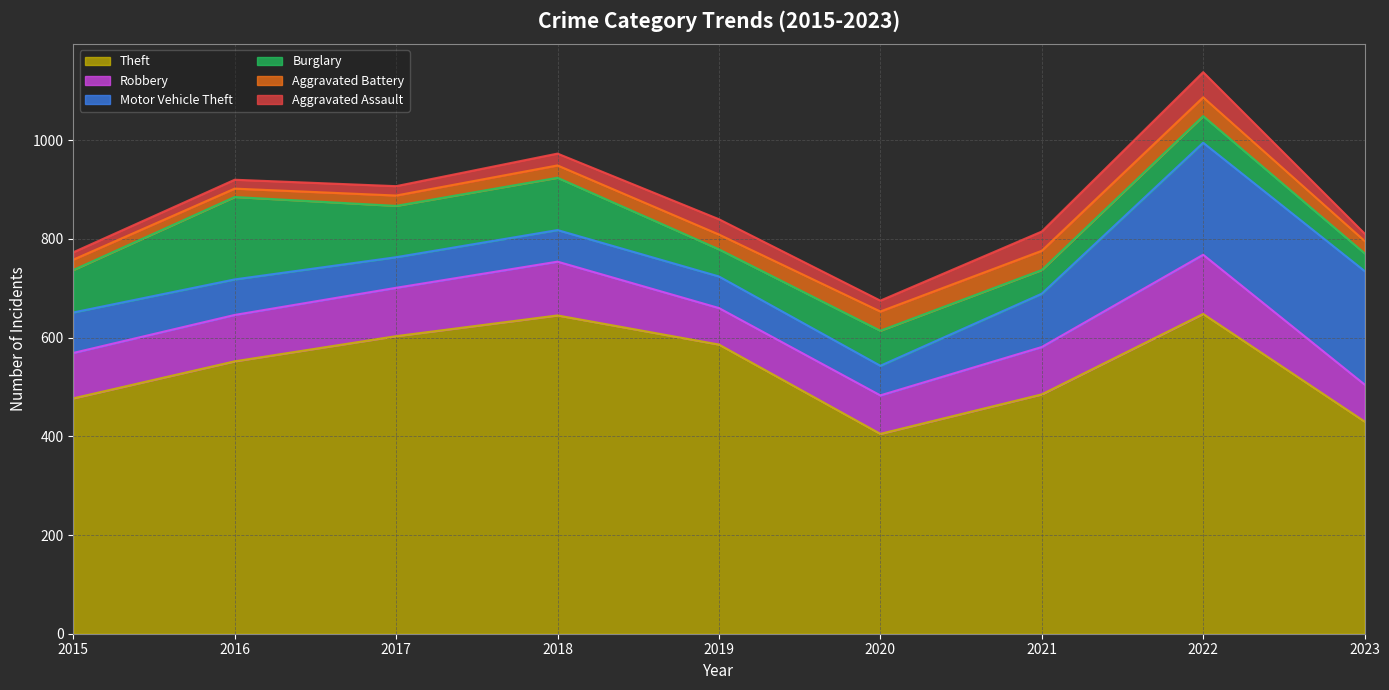

At which category is the sum across all series the highest?

2022